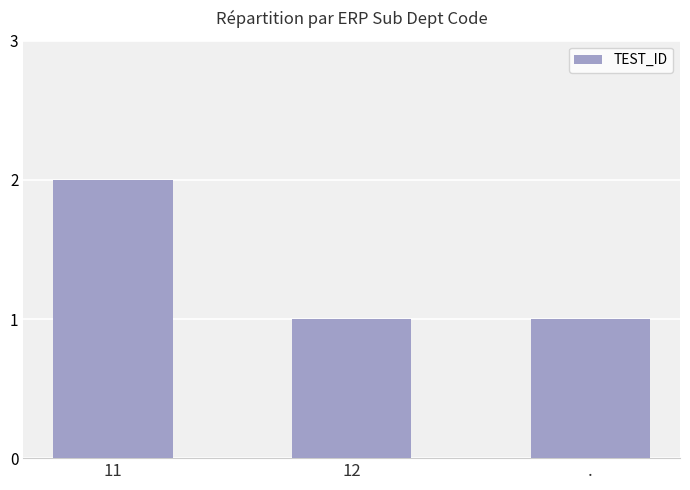

What is the sum of all values?

4